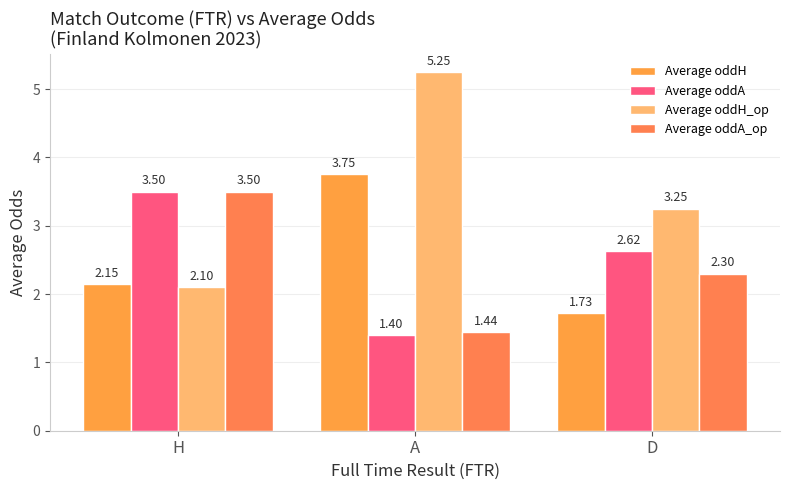

What is the label of the 3rd bar from the left?

D